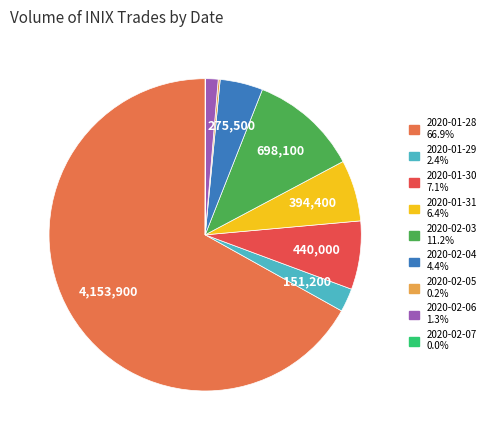

True or false: 2020-02-07 accounts for 0% of the total.

True